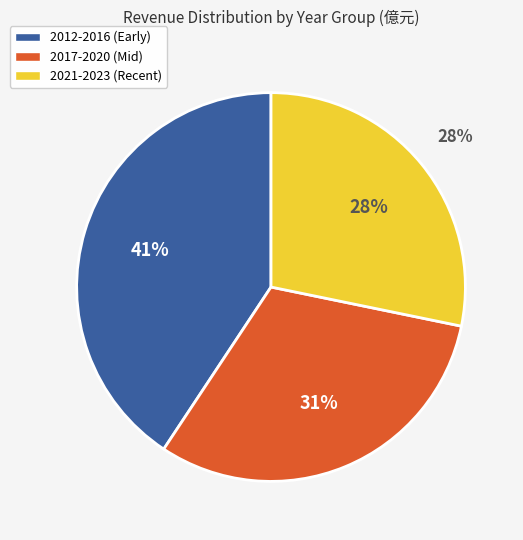

Is 2022 the majority of the pie?

No